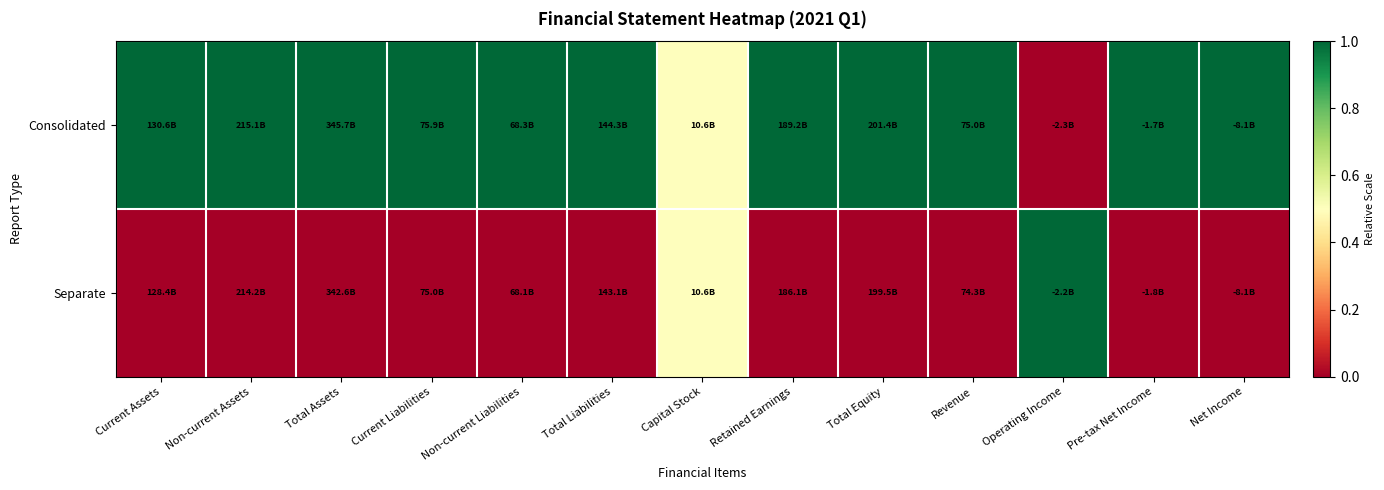

What is the spread (max minus min) of values at Operating Income?

1.0